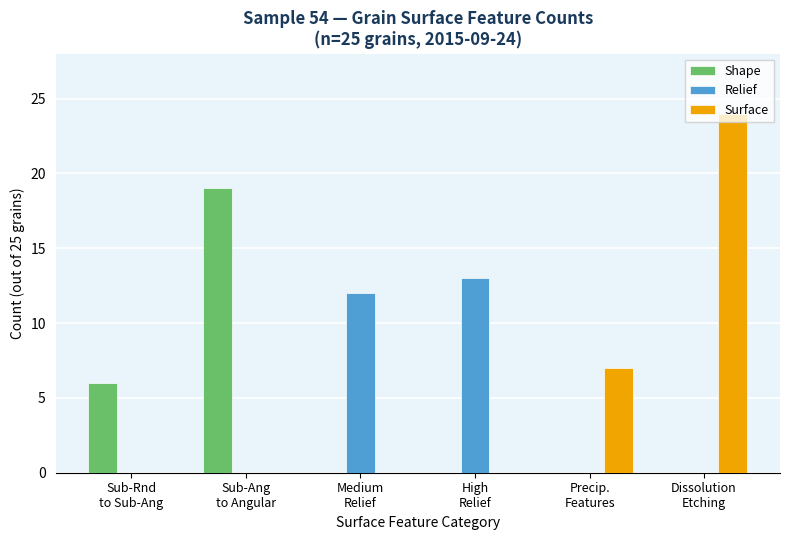

What is the sum of all Relief values?

25